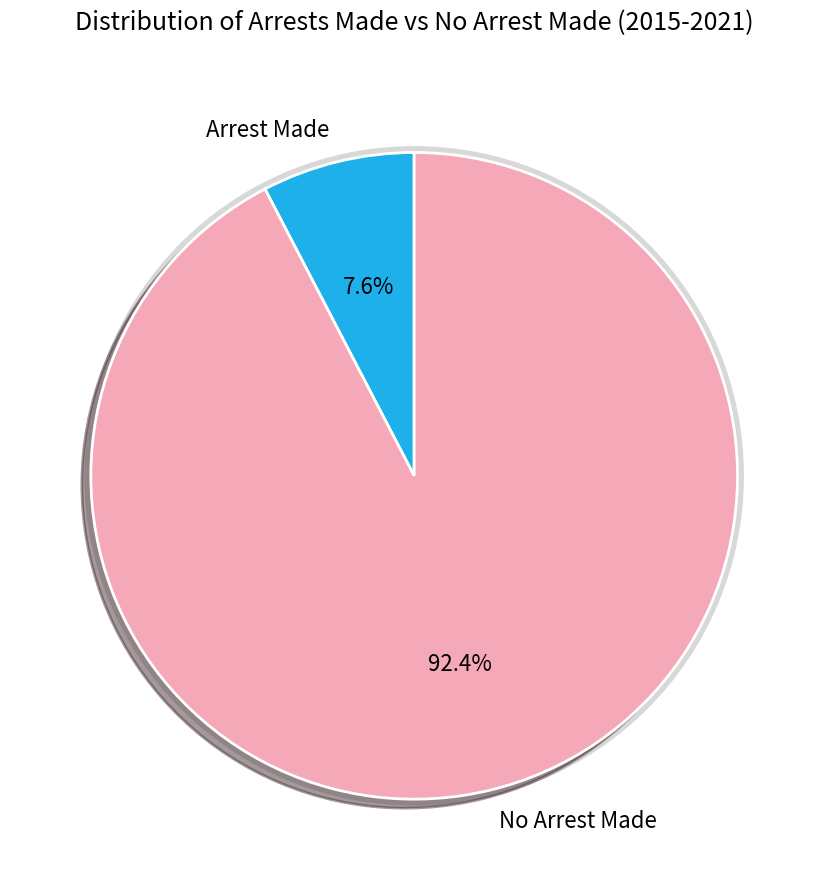

Do 2017 and 2016 together represent more than half of the pie?

No